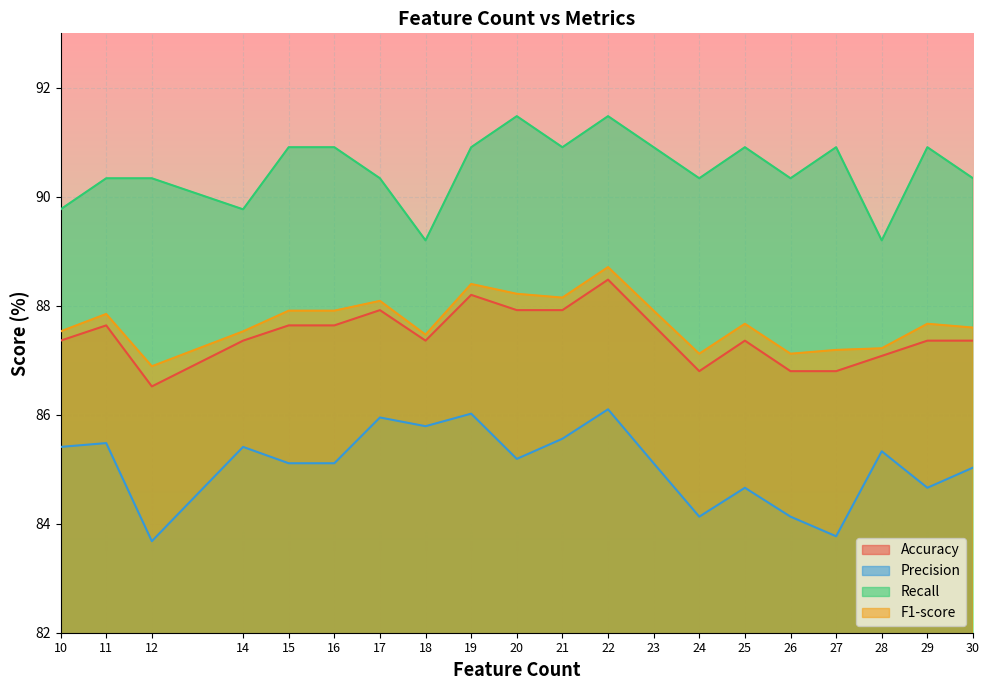

True or false: Recall has a value of 44.6 at 15.

False